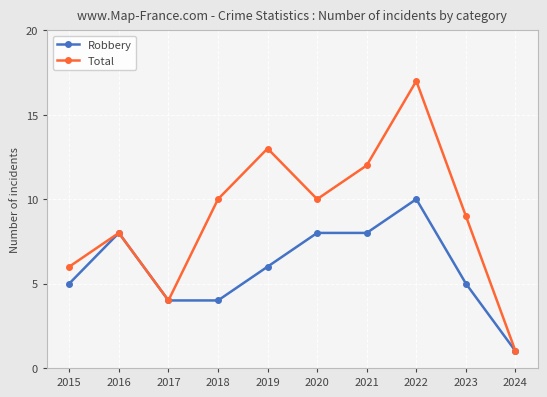

List the series in order of their overall mean, highest first.

Total, Robbery